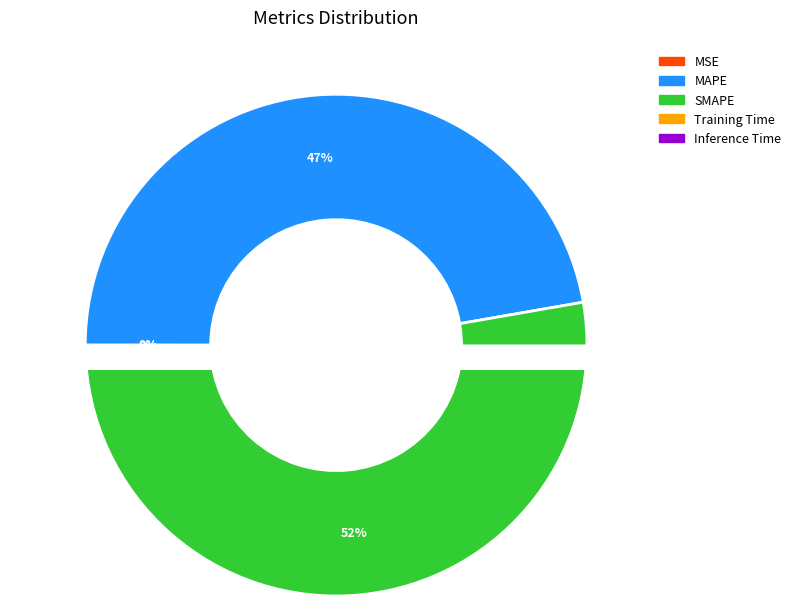

True or false: SMAPE accounts for 52% of the total.

True